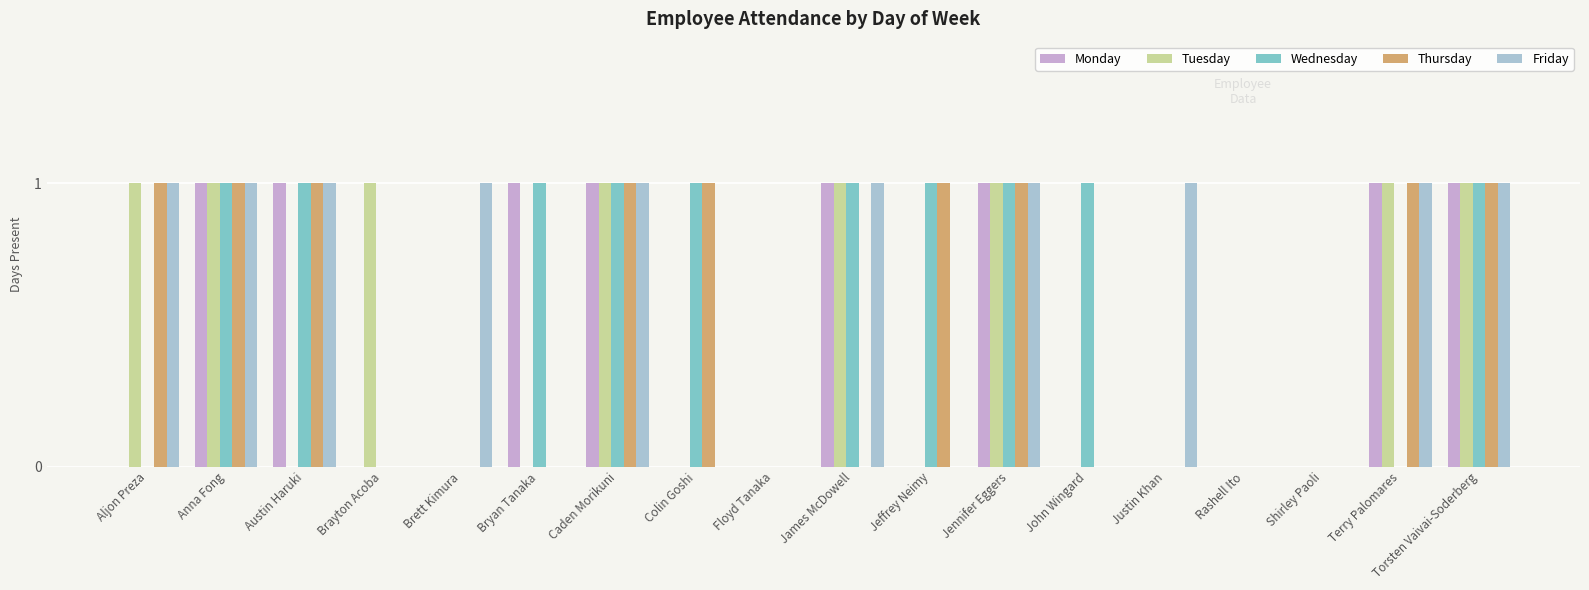

Is it true that Monday equals 1 at Floyd Tanaka?

False